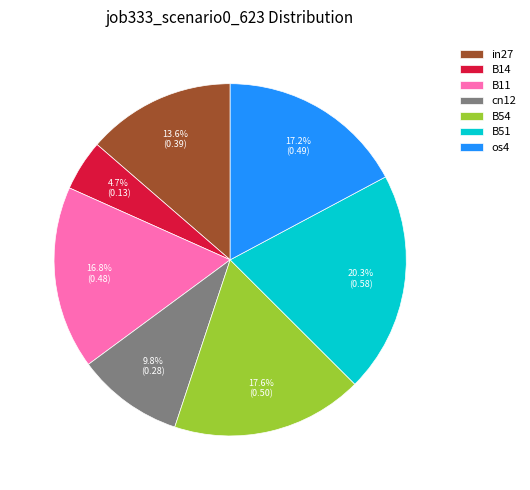

Do cn12 and B11 together represent more than half of the pie?

No